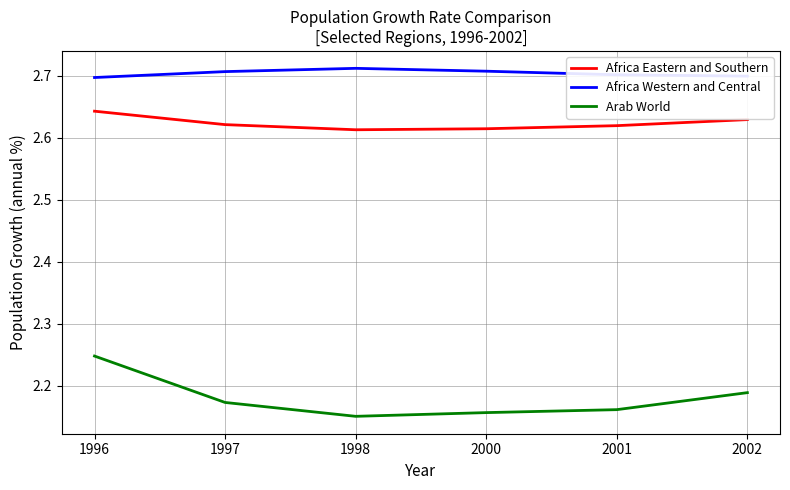

Which series has the largest total across all categories?

Africa Western and Central